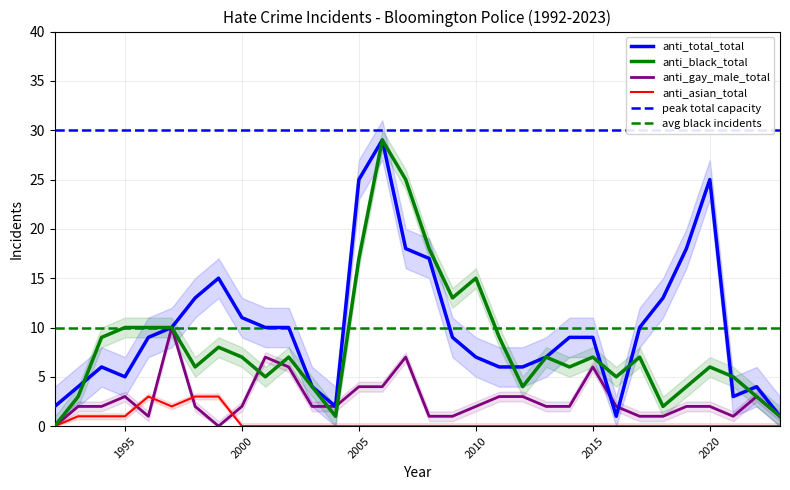

What is the difference between the highest and lowest values at 2023?

1